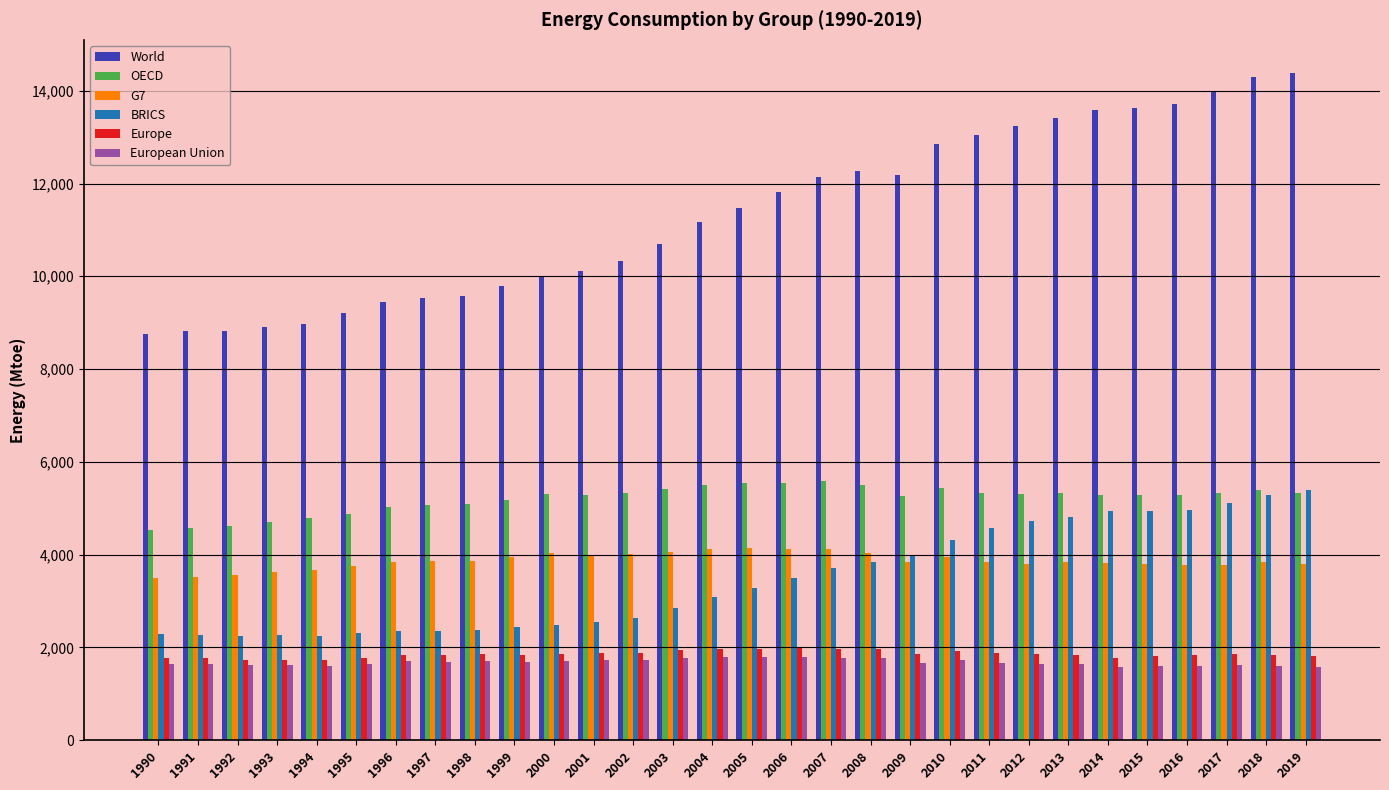

What is the difference between the maximum and second lowest values in the European Union series?

228.8